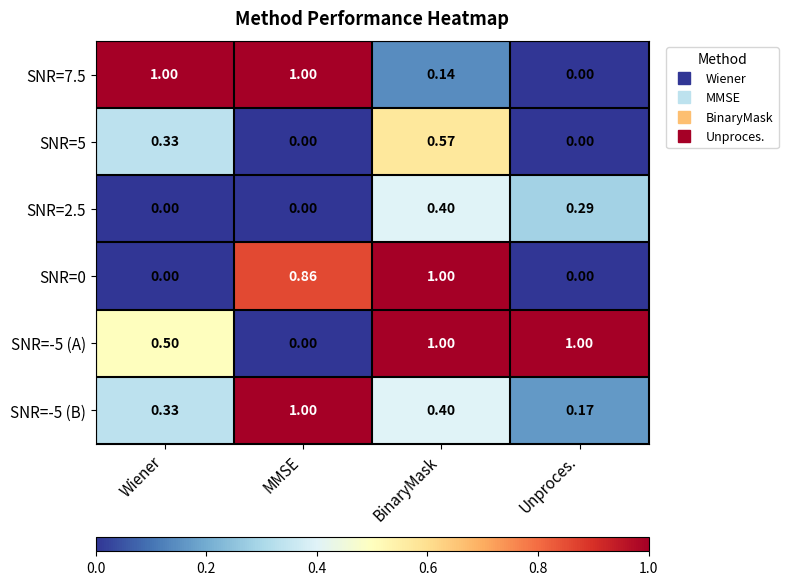

Which category has the highest value in the SNR=-5 (B) series?

MMSE